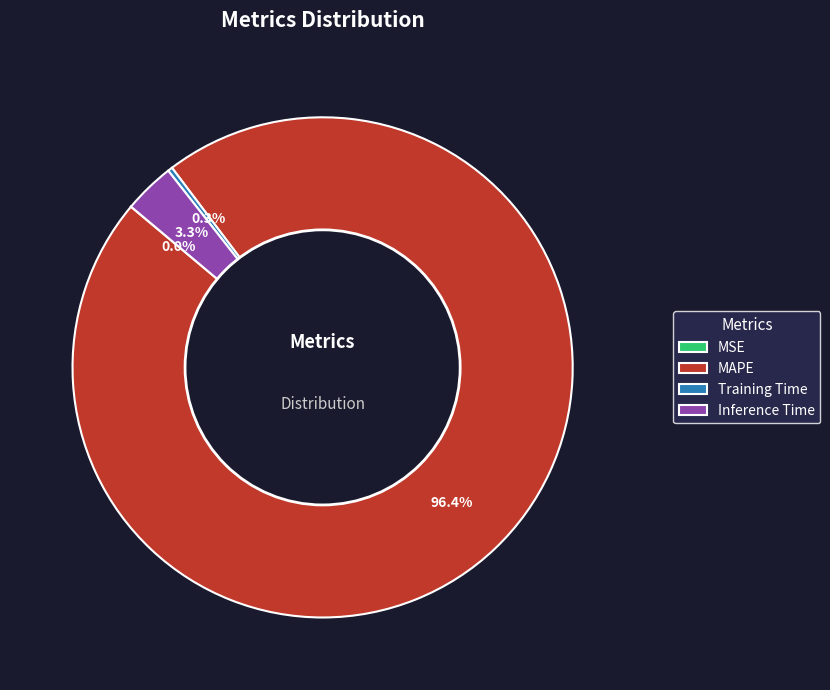

Is it true that MAPE is 88% of the pie?

False